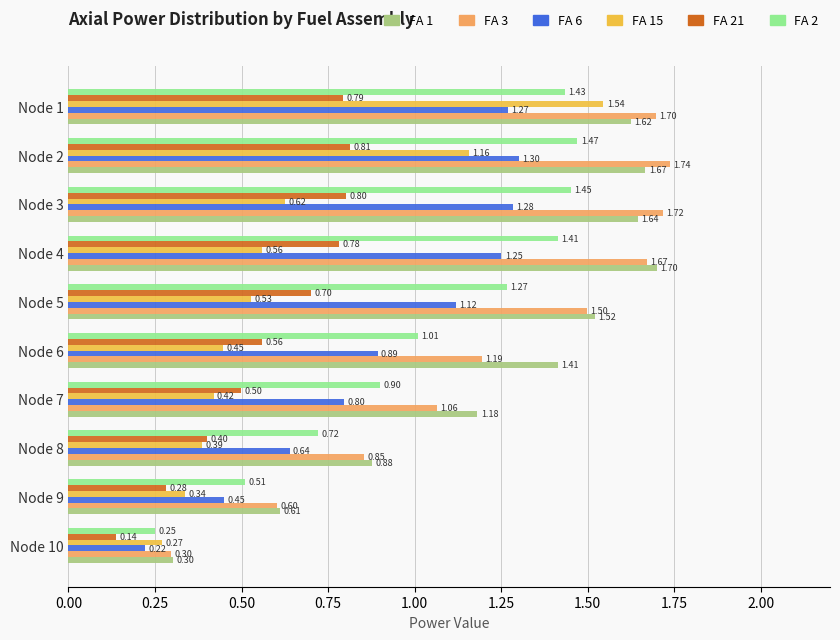

What is the difference between the highest and lowest values at Node 1?

0.9